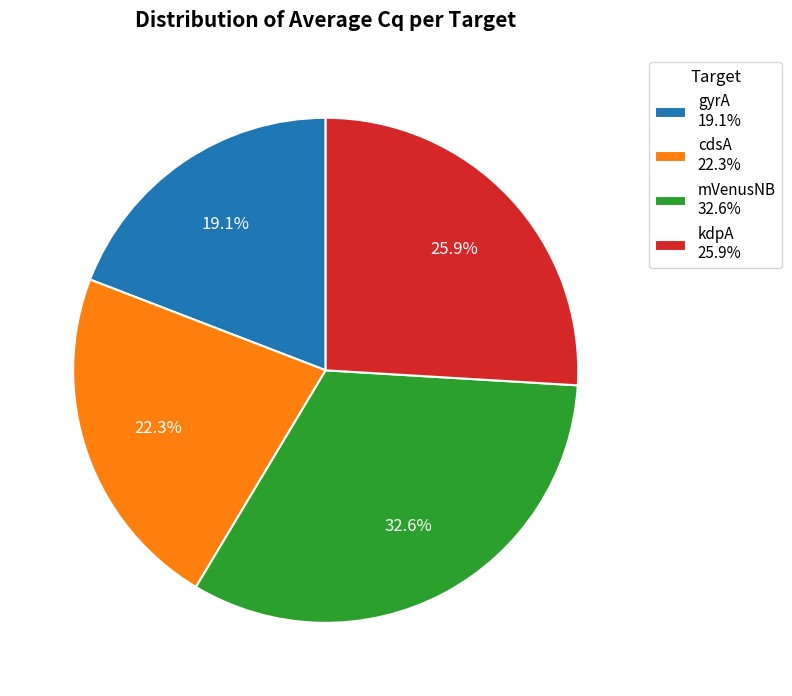

To the nearest percent, what is the combined percentage of cdsA and kdpA?

48%